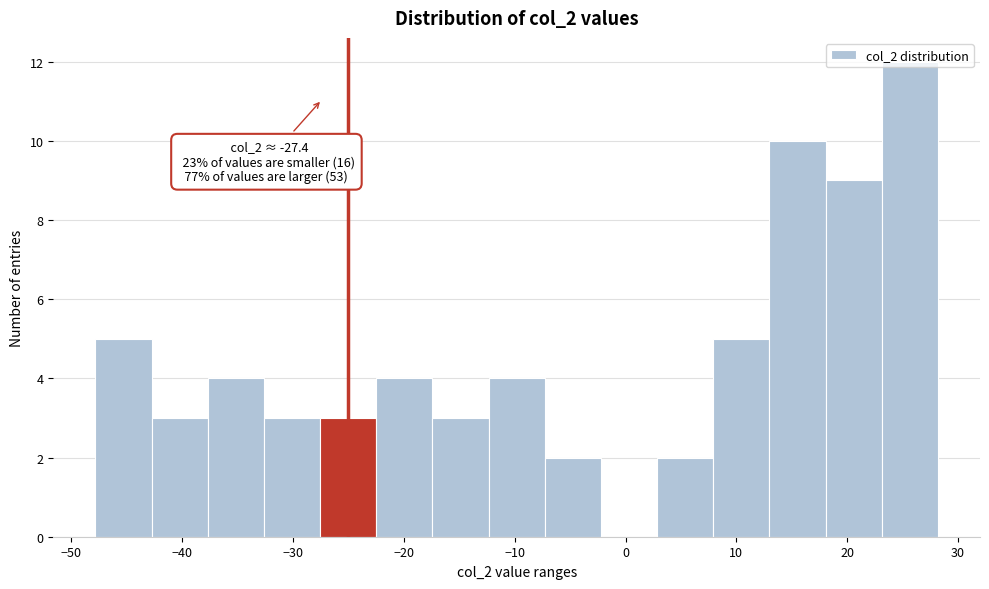

Which range on the x-axis has the tallest bar?

23 to 28